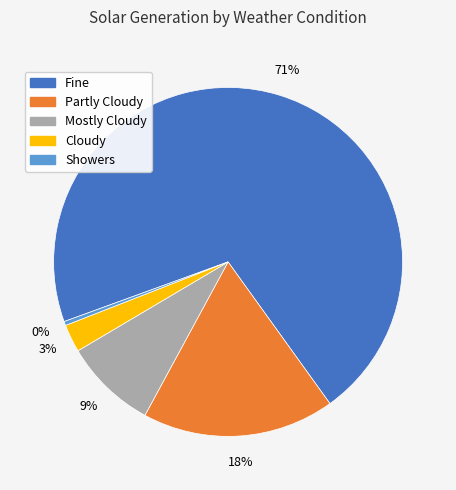

Do Fine and Showers together represent more than half of the pie?

Yes